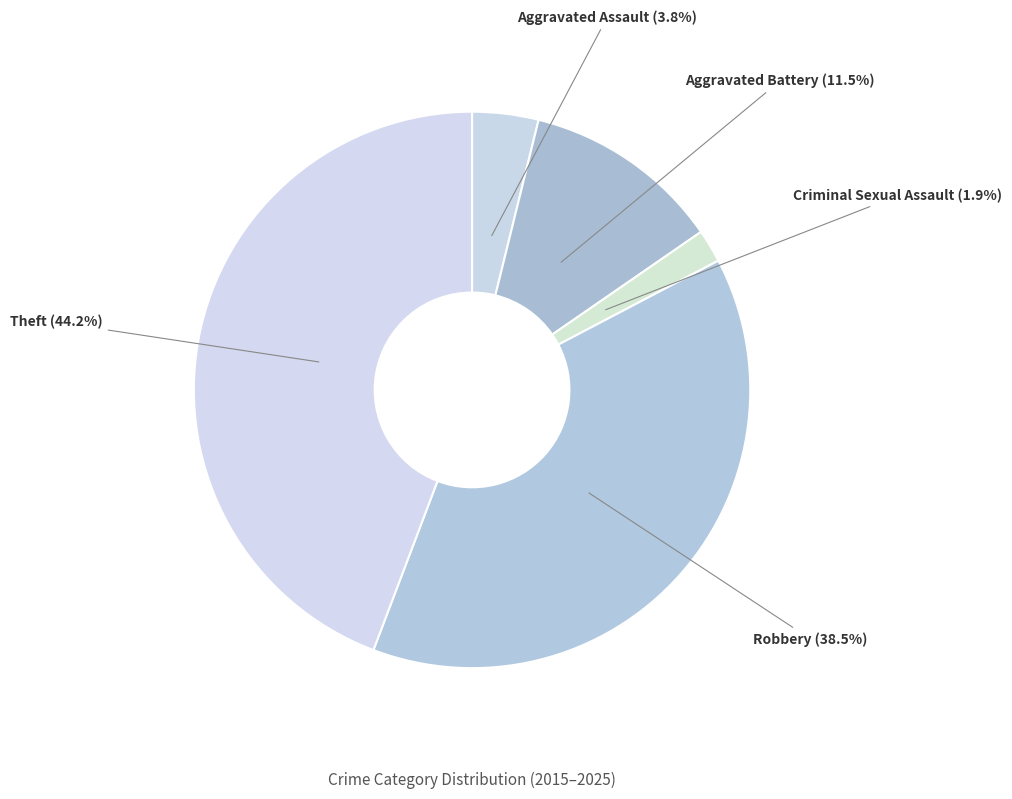

Does Criminal Sexual Assault represent more than half of the total?

No